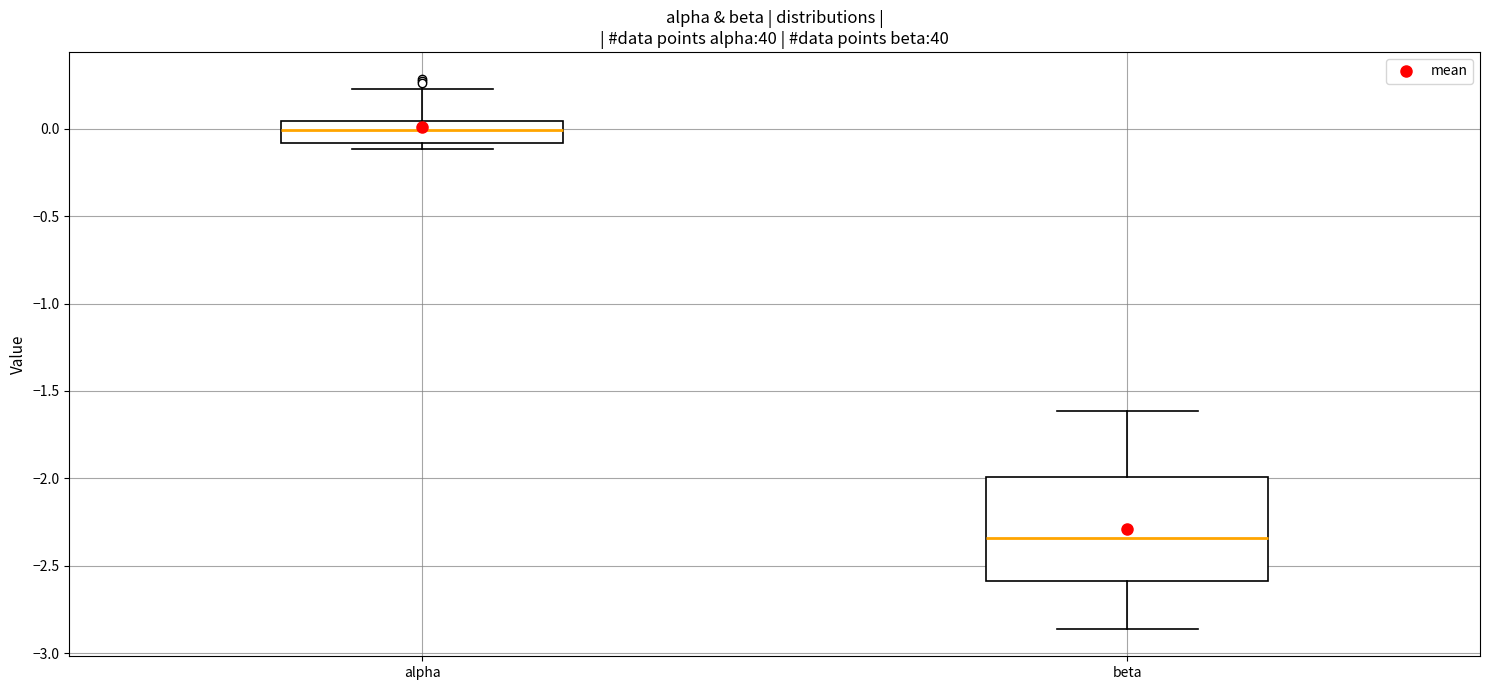

Where does the median line of the box for beta sit on the y-axis? The values are not printed on the chart, so give them approximately, as read against the axis.

-2.35